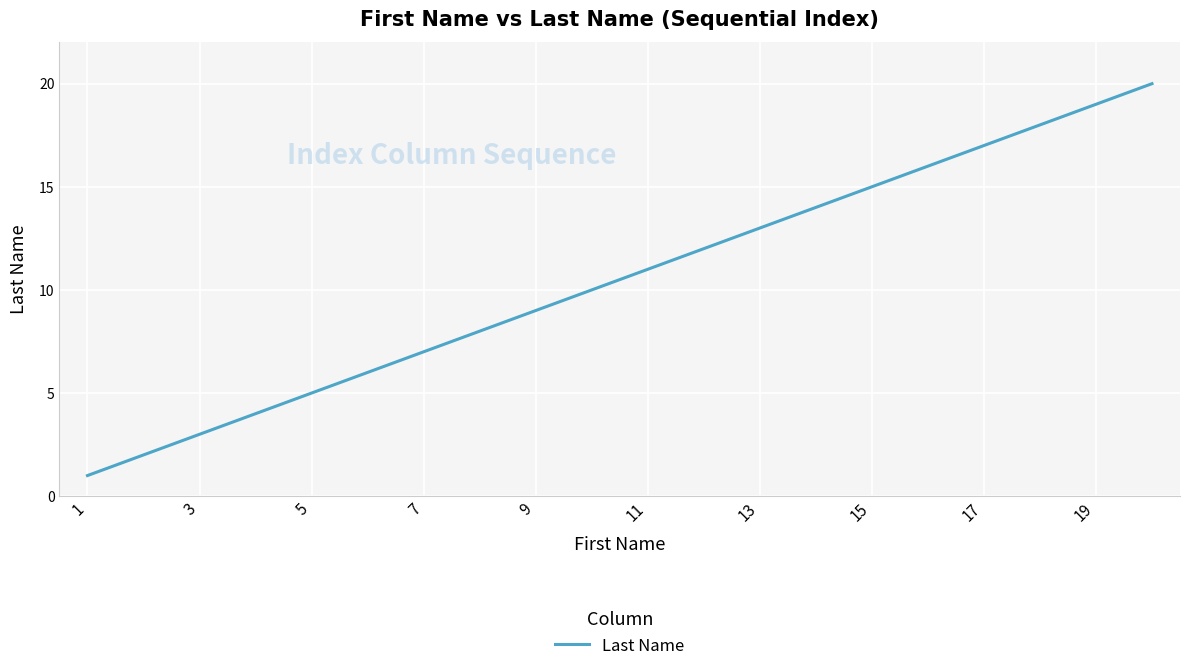

What is the maximum value shown in the chart?

20